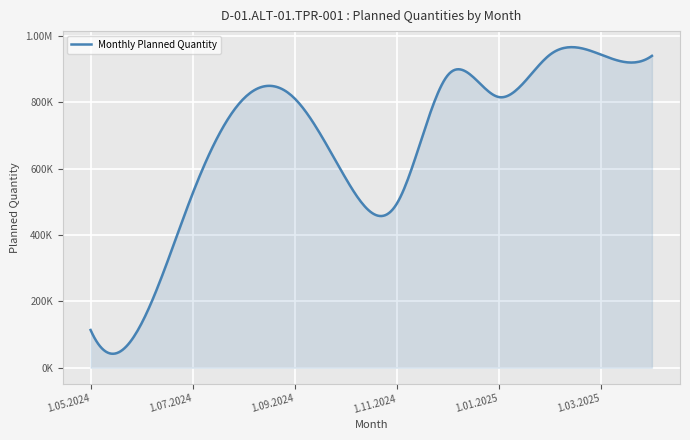

Does the chart display data point markers on the line(s)?

No